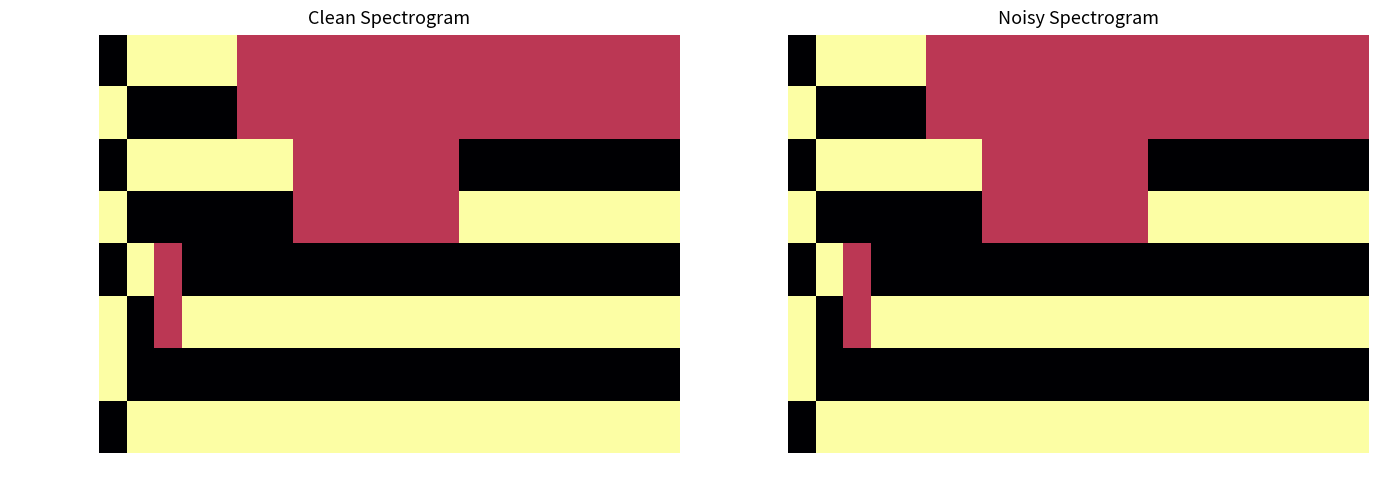

How many data points in 3pm prob under are less than 100?

1